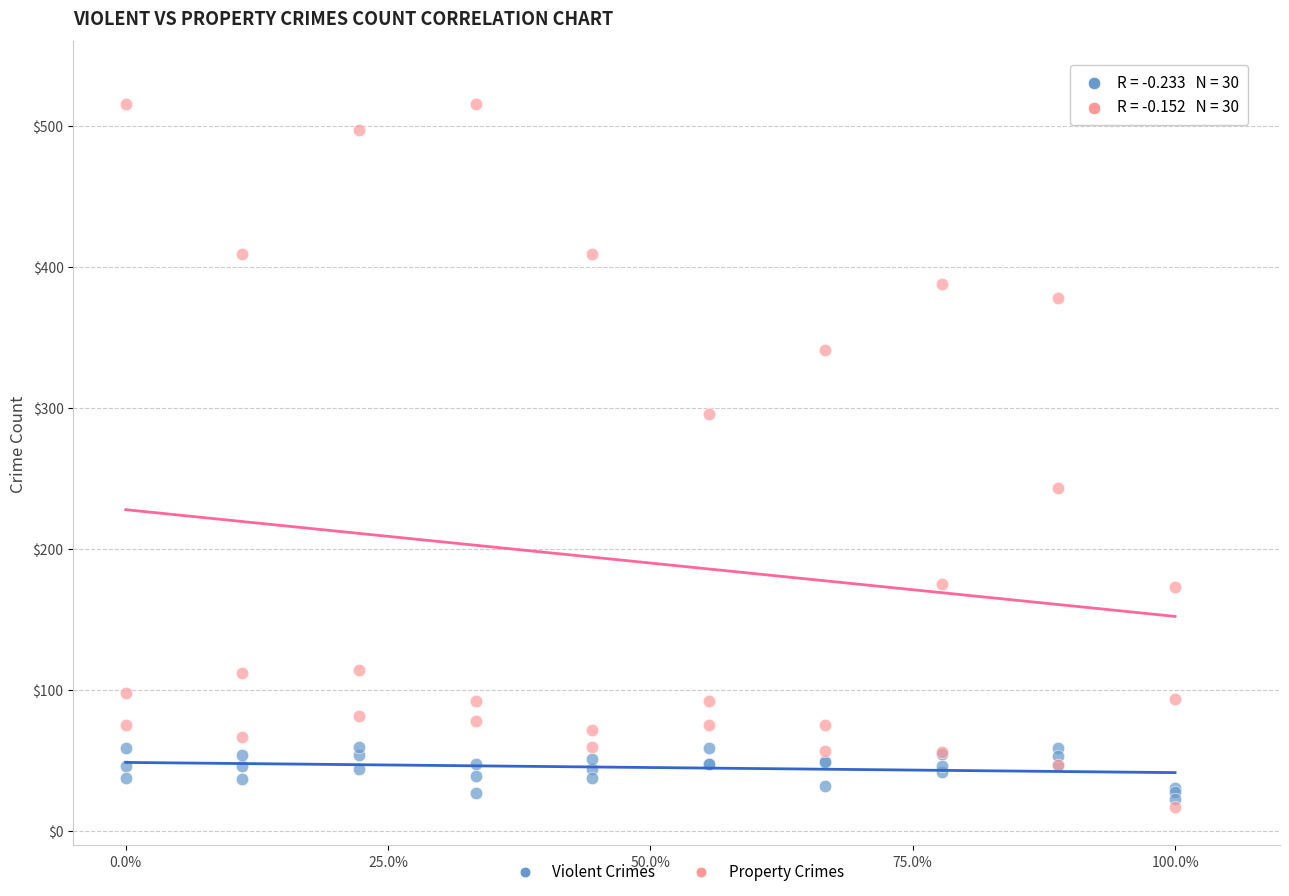

Which series contains the highest Y value?

Property Crimes